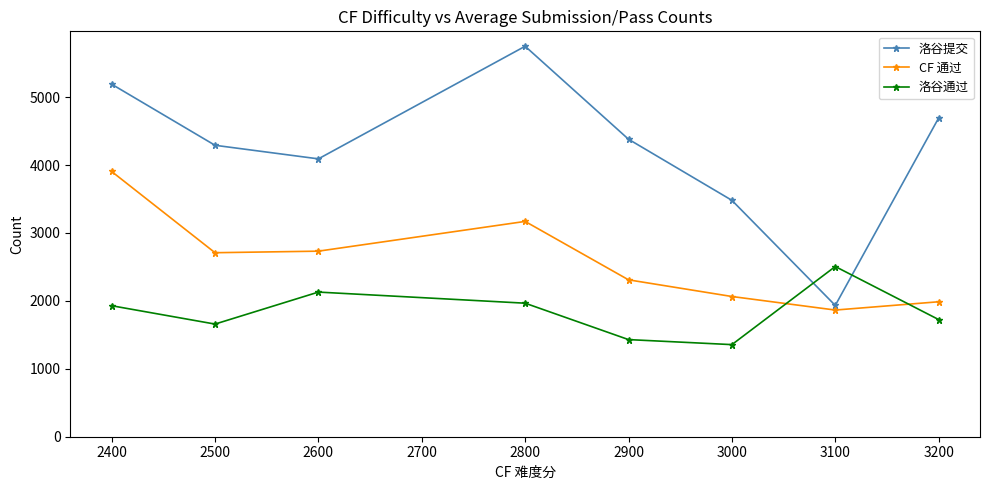

Which series has the largest total across all categories?

洛谷提交